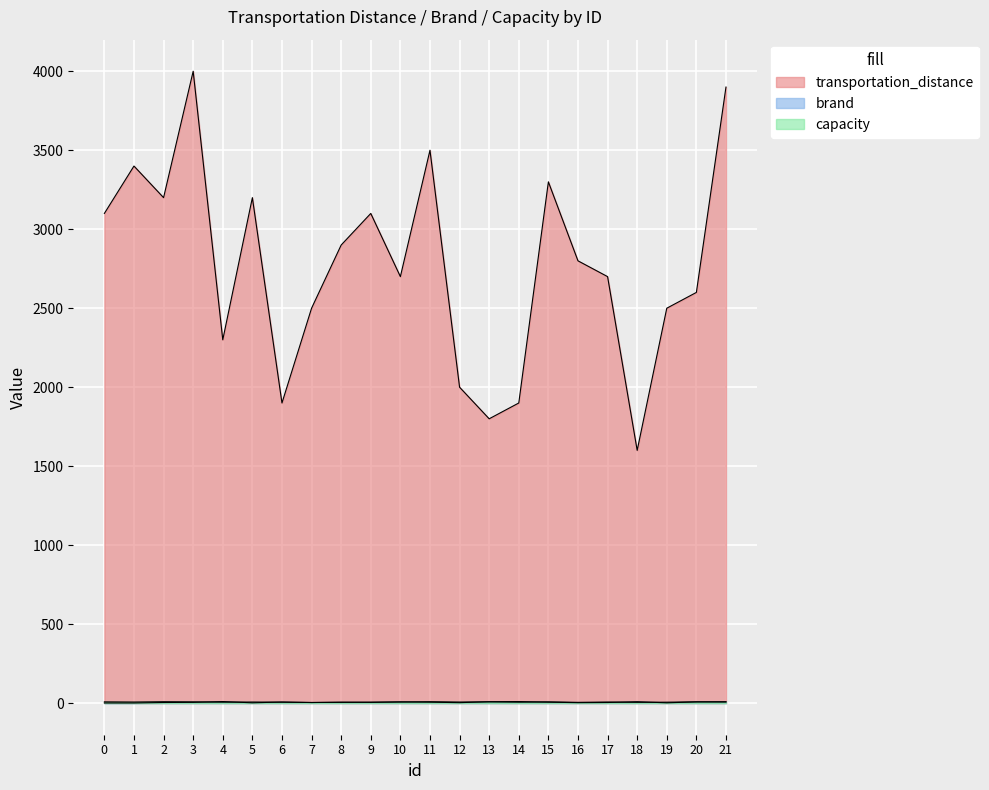

What is the maximum value shown in the chart?

4000